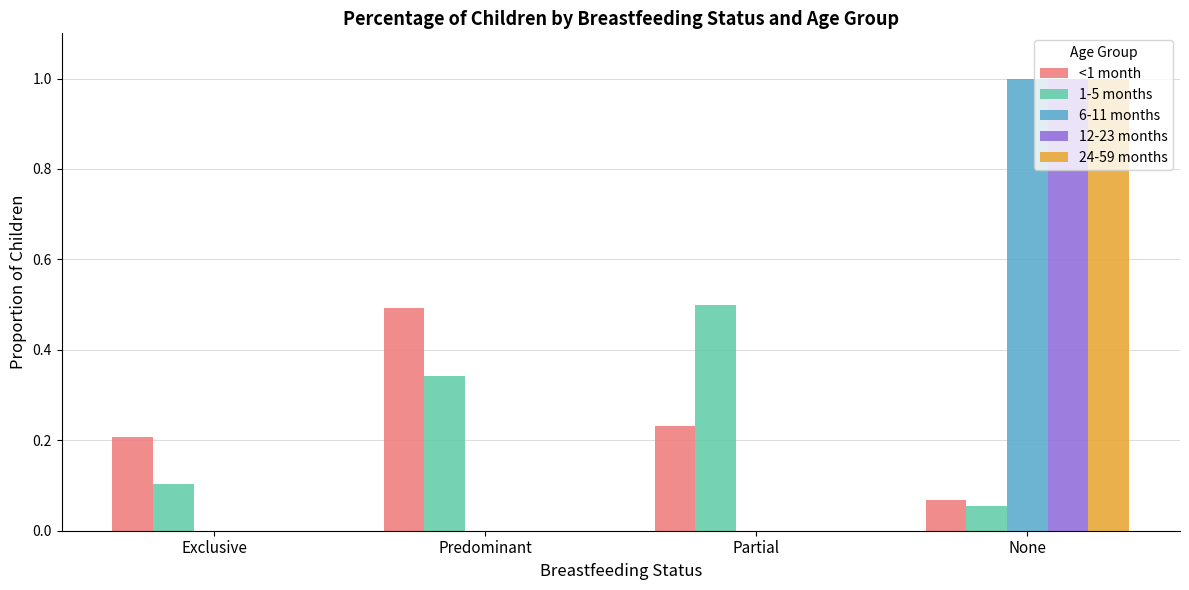

Are the bars horizontal?

No